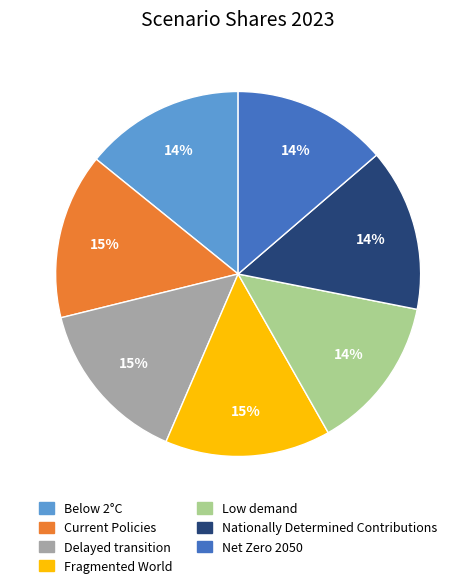

How many slices are in this pie chart?

7